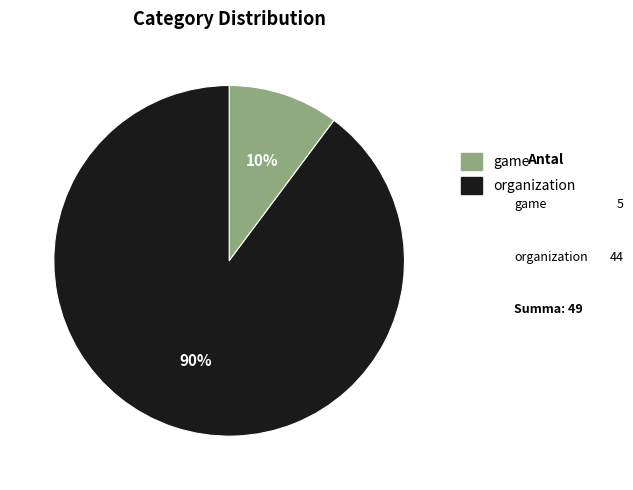

Combined, do organization and game account for over 50%?

Yes